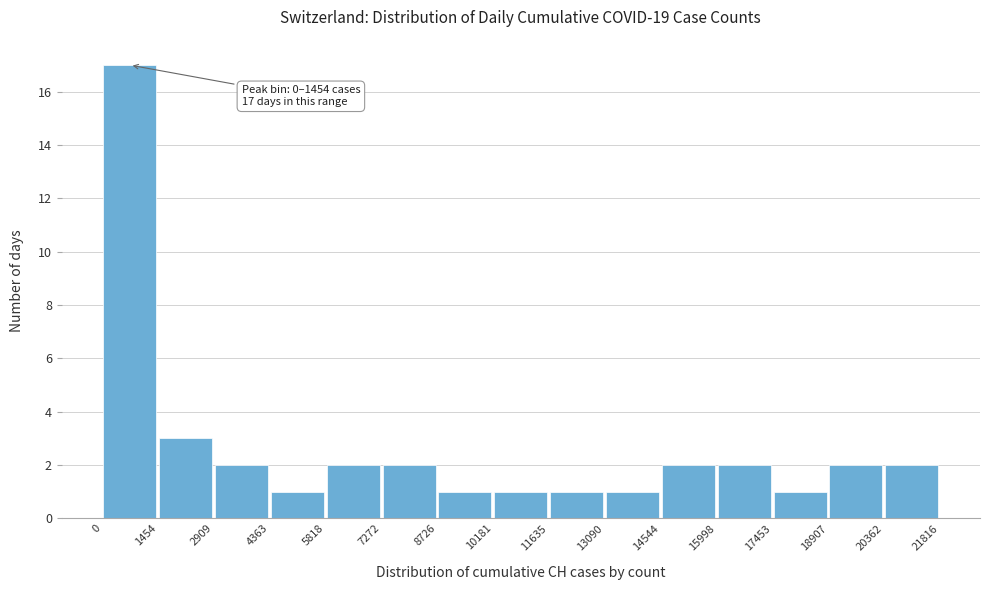

Which range on the x-axis has the tallest bar?

0 to 1454